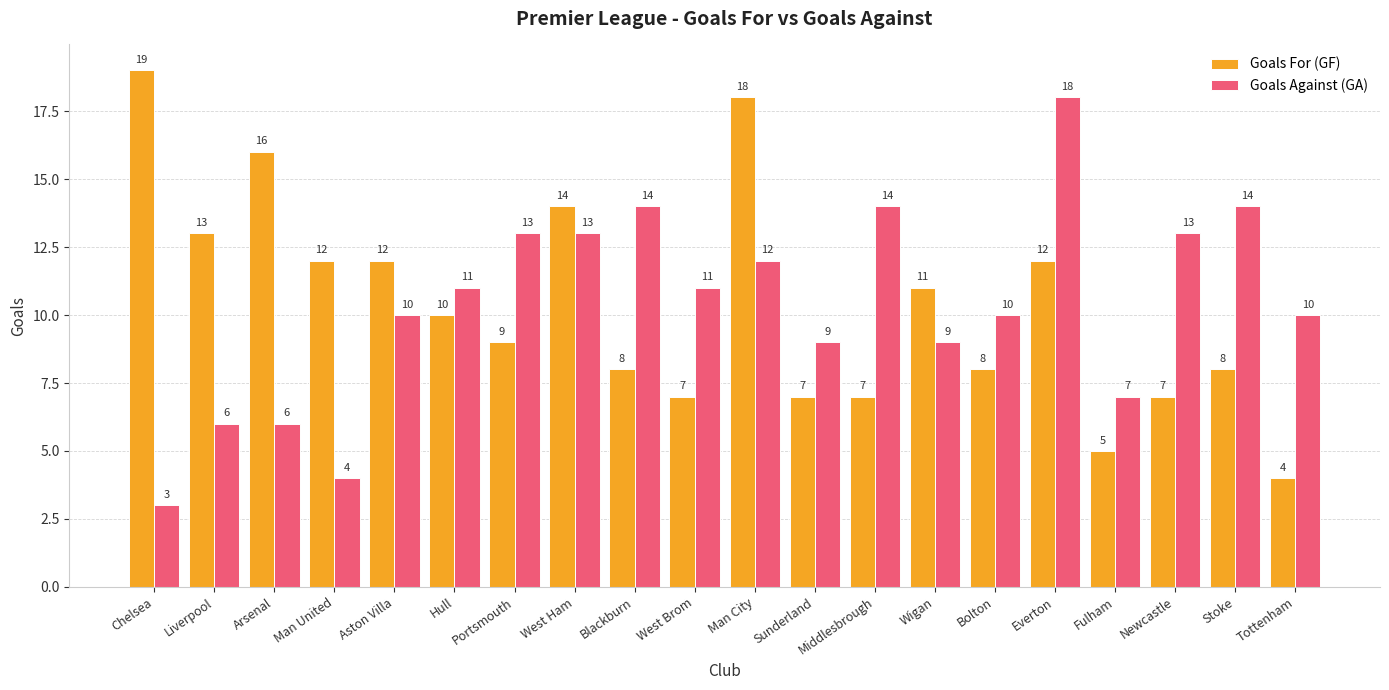

Between Man United and Aston Villa, which series saw the biggest shift?

Goals Against (GA)